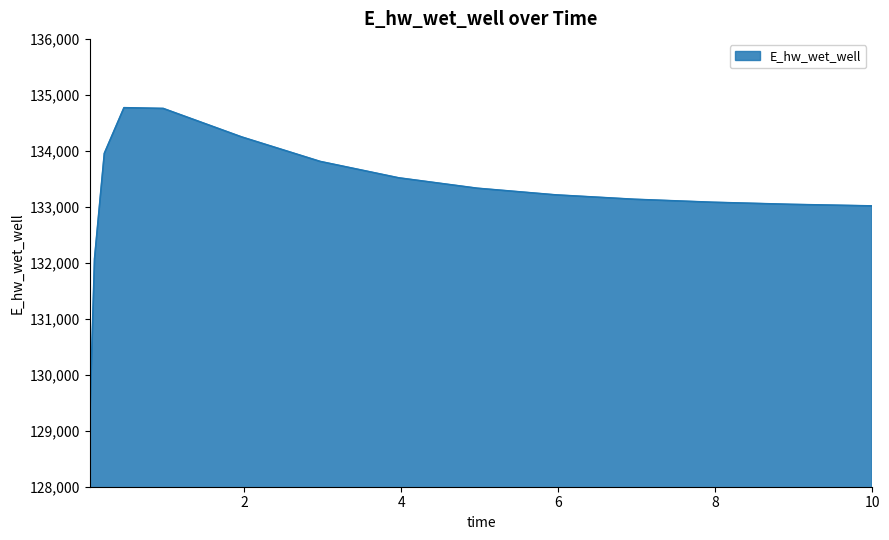

What is the average value?

133205.8